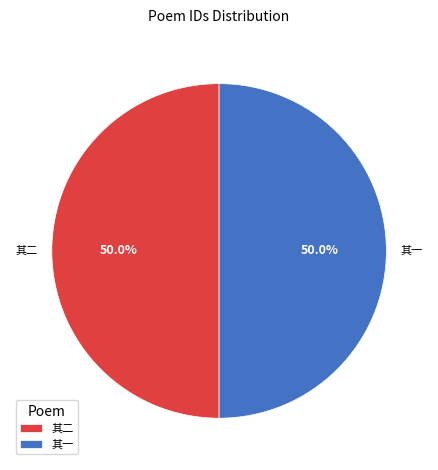

Approximately how many times larger is the value at 其一 compared to 其二?

1.0